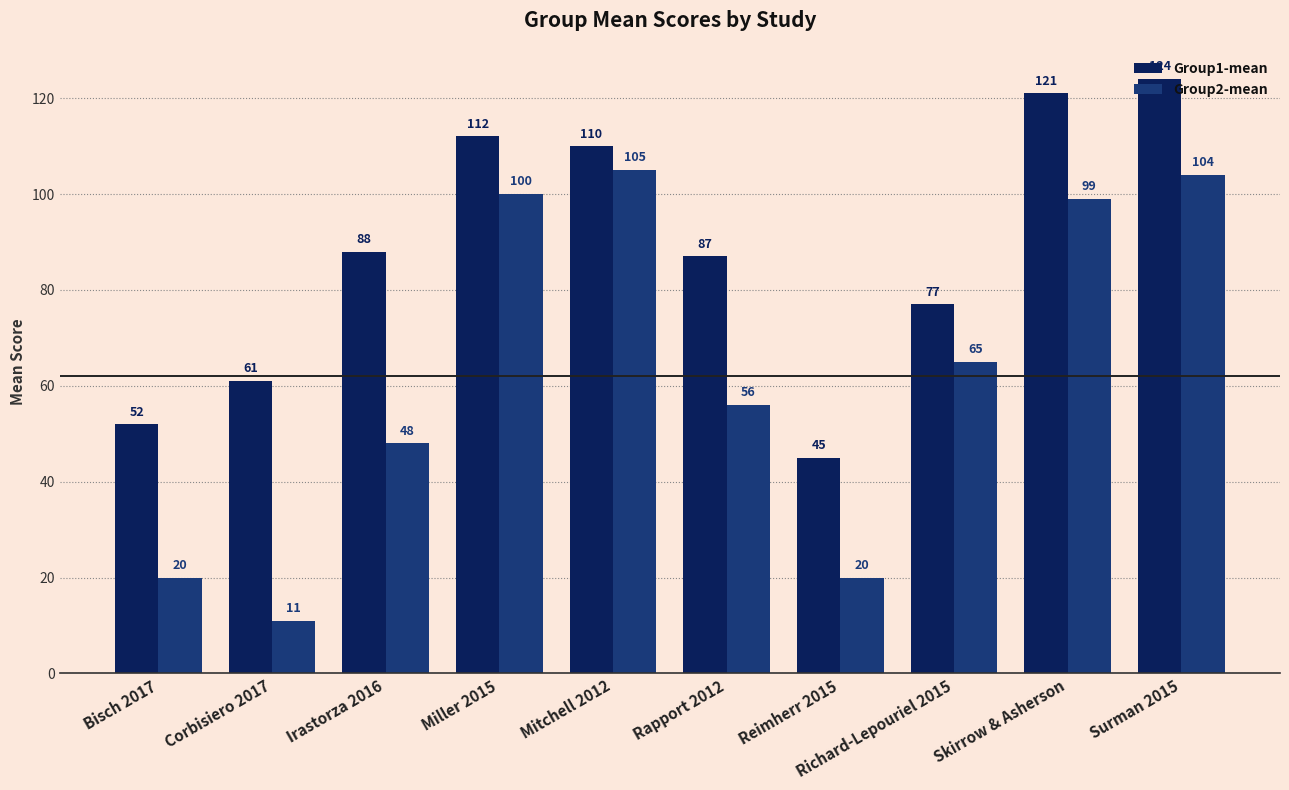

What position from the right is Irastorza 2016?

8